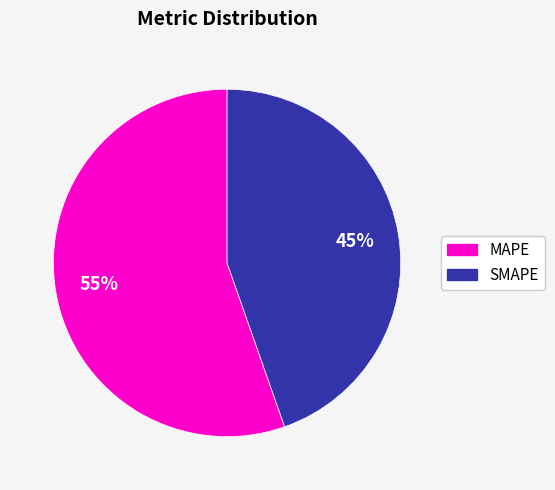

To the nearest percent, what is the average slice percentage?

50%